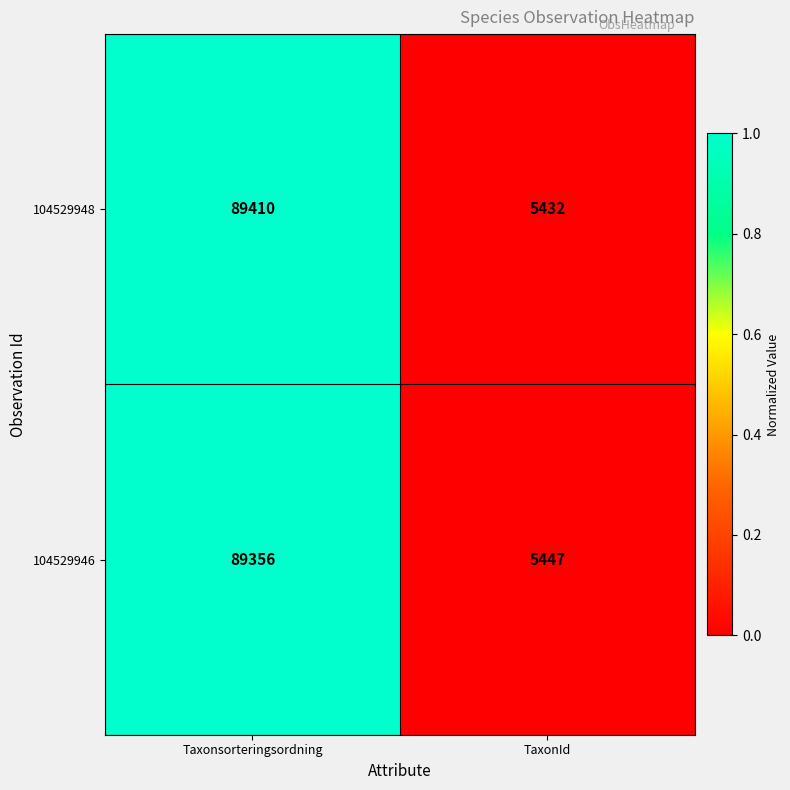

Which series has the largest range (max minus min)?

104529948